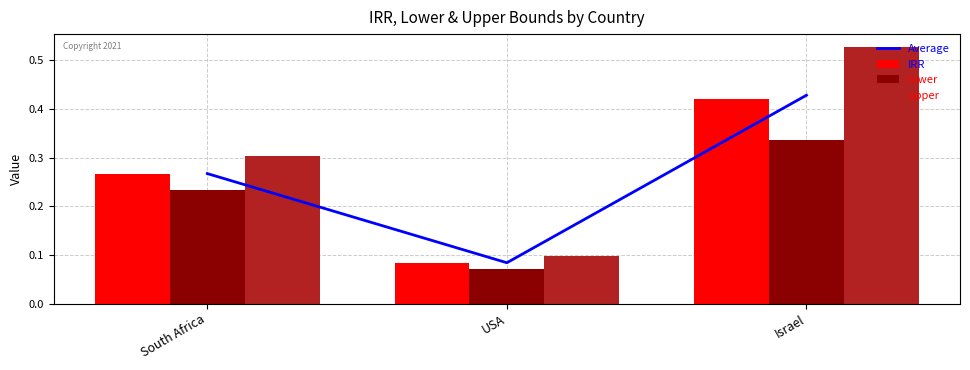

The value of upper at Israel is 0.3. True or false?

False